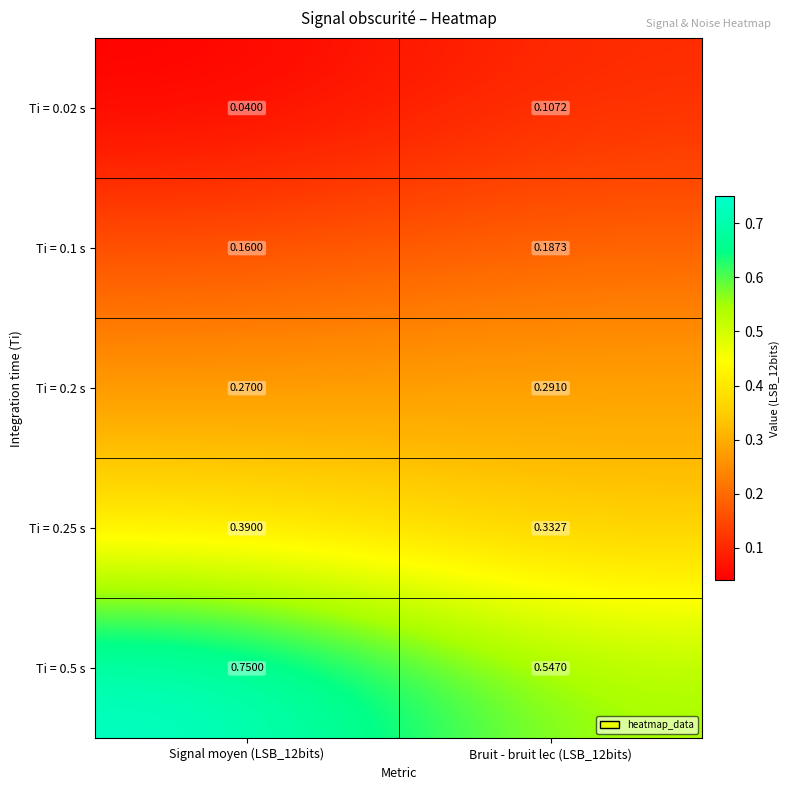

Which series has the widest spread of values?

Ti = 0.5 s